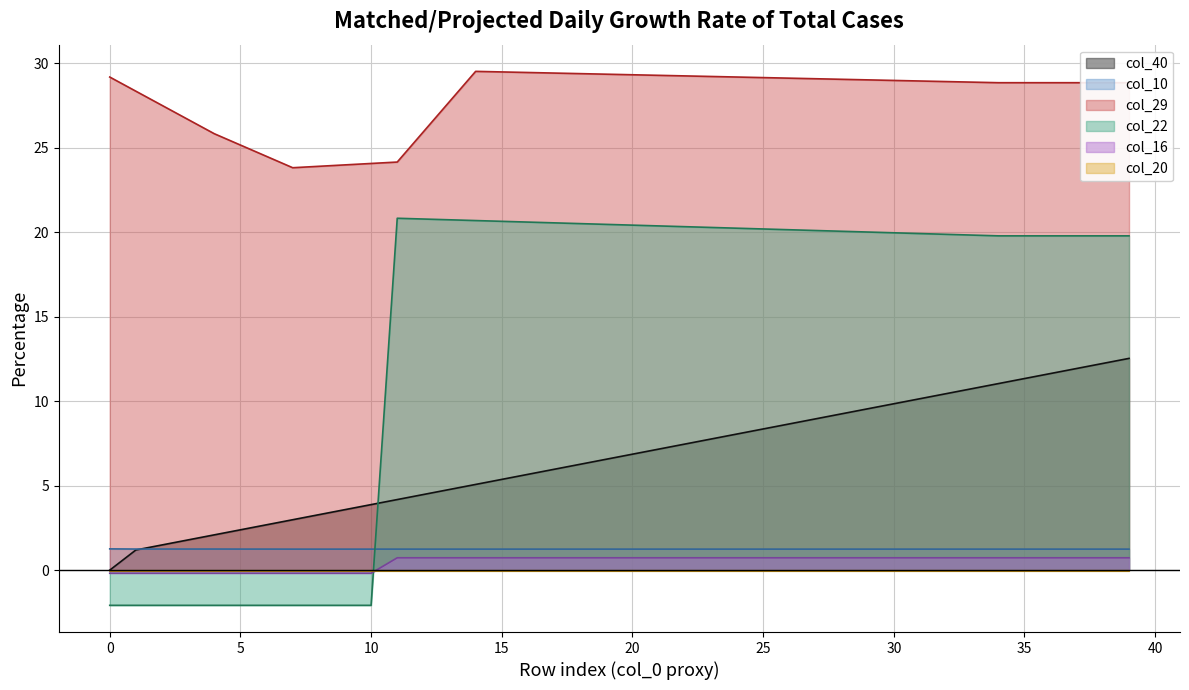

True or false: col_40 has more than 1 points higher than both neighbors.

False